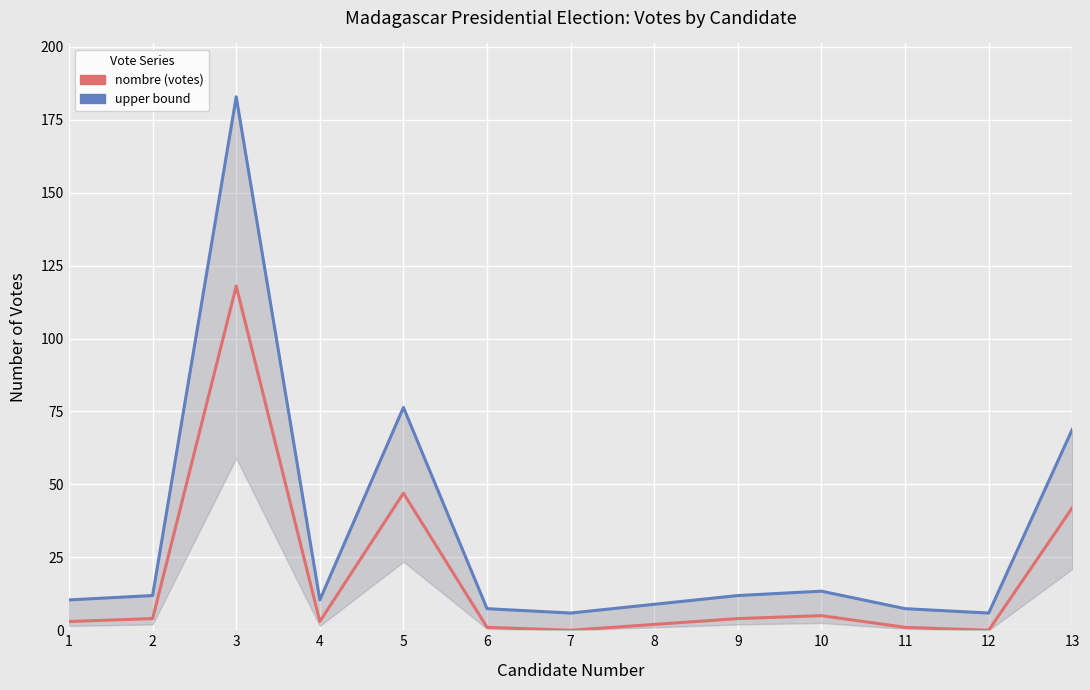

What are all the series names shown in the legend?

nombre (votes), upper bound